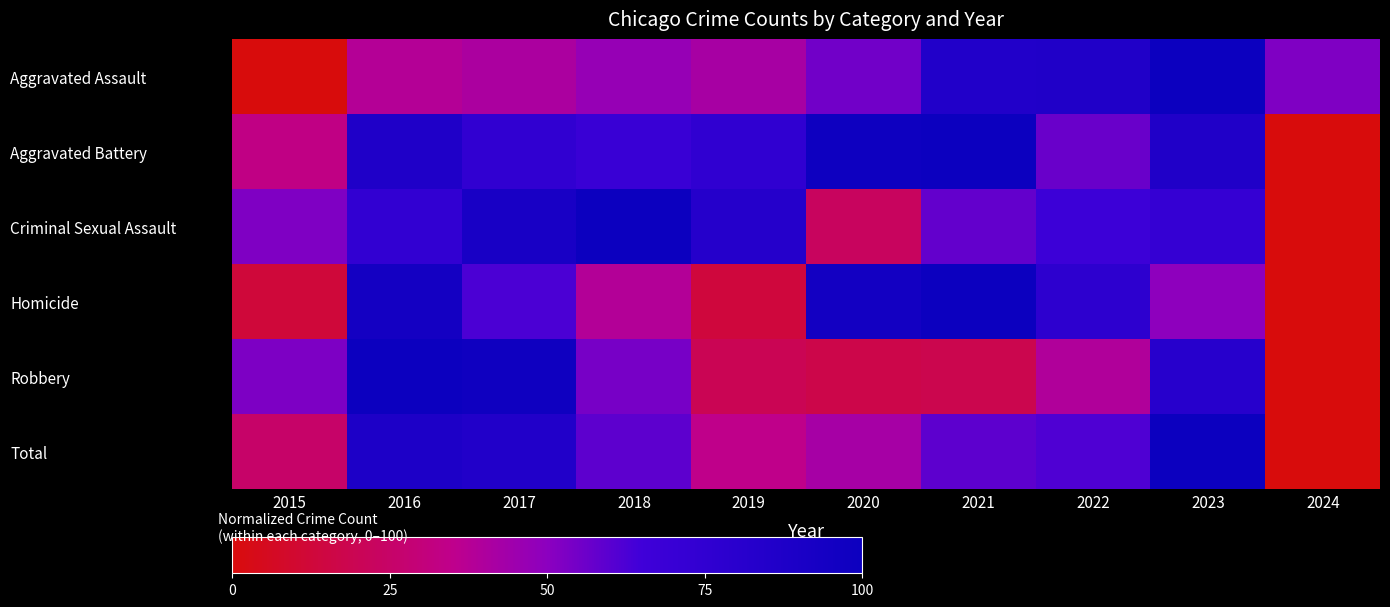

At which category does the chart reach its minimum across all series?

2015